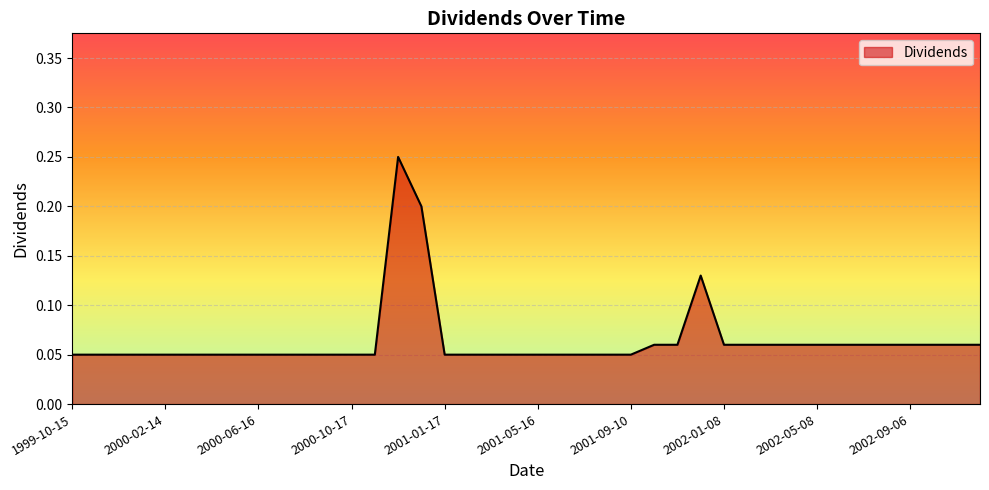

Count the number of categories in the chart.

40